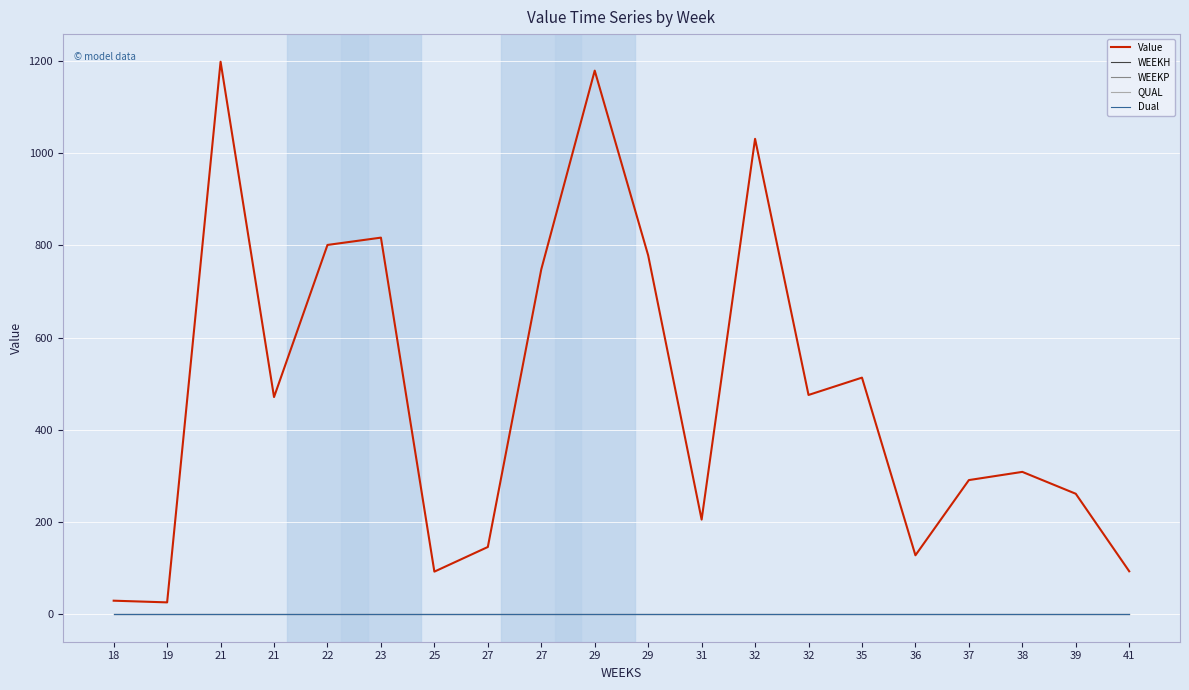

Rank the categories by Value value from lowest to highest.

19, 18, 25, 41, 36, 27, 31, 39, 37, 38, 21, 32, 35, 27, 29, 22, 23, 32, 29, 21